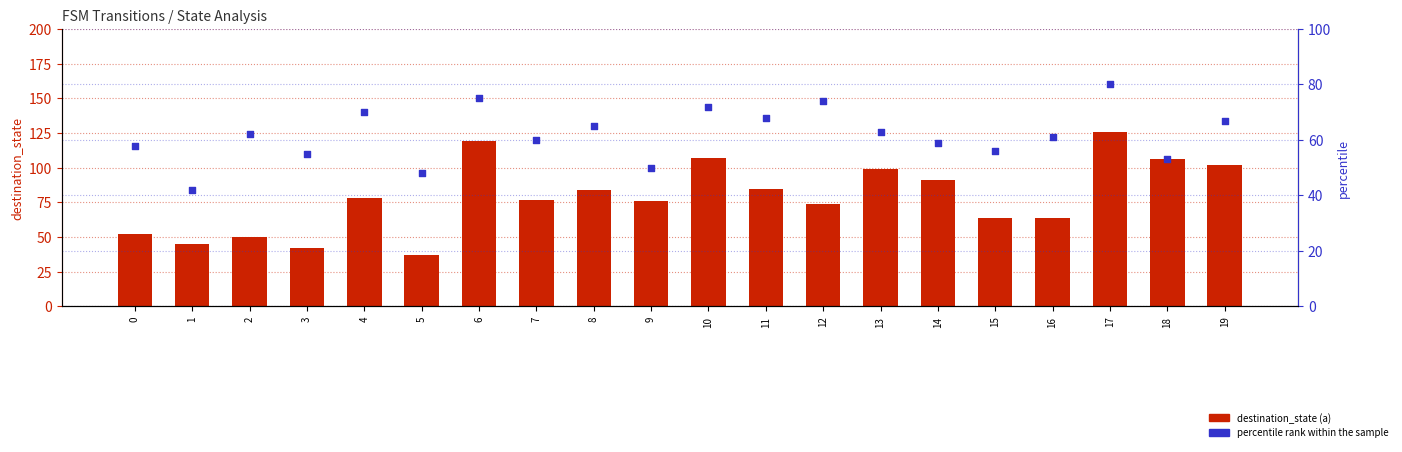

Which series has the largest total across all categories?

destination_state (a)